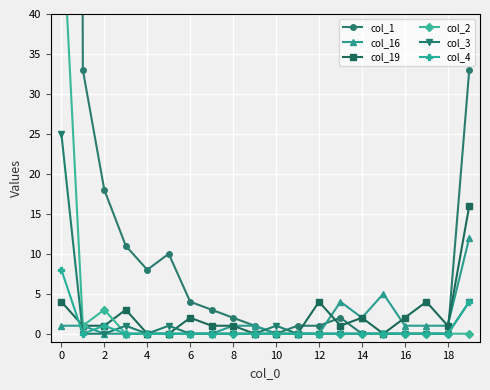

Does the chart display data point markers on the line(s)?

Yes